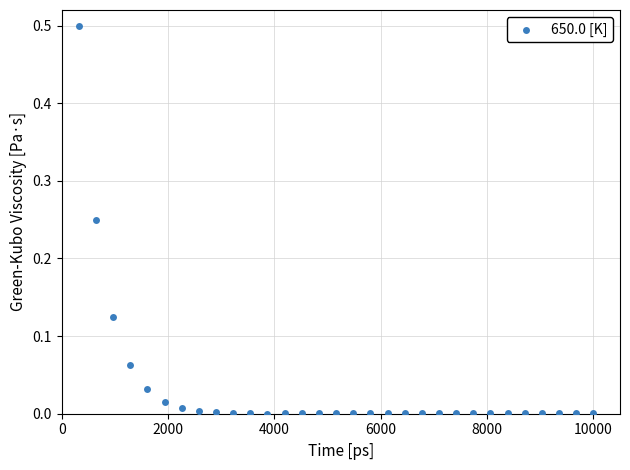

What is the range of Y values (max minus min)?

0.5